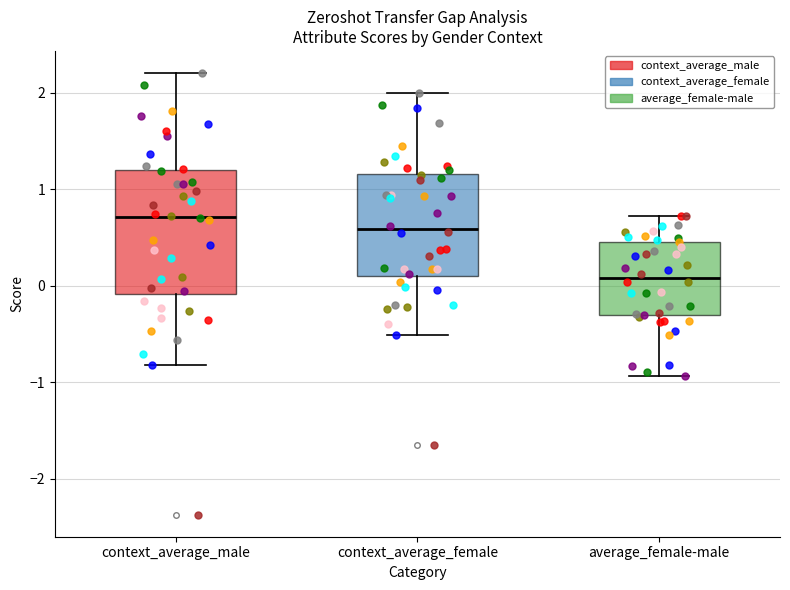

Comparing the boxes themselves (not the whiskers), which one is the tallest?

context_average_male